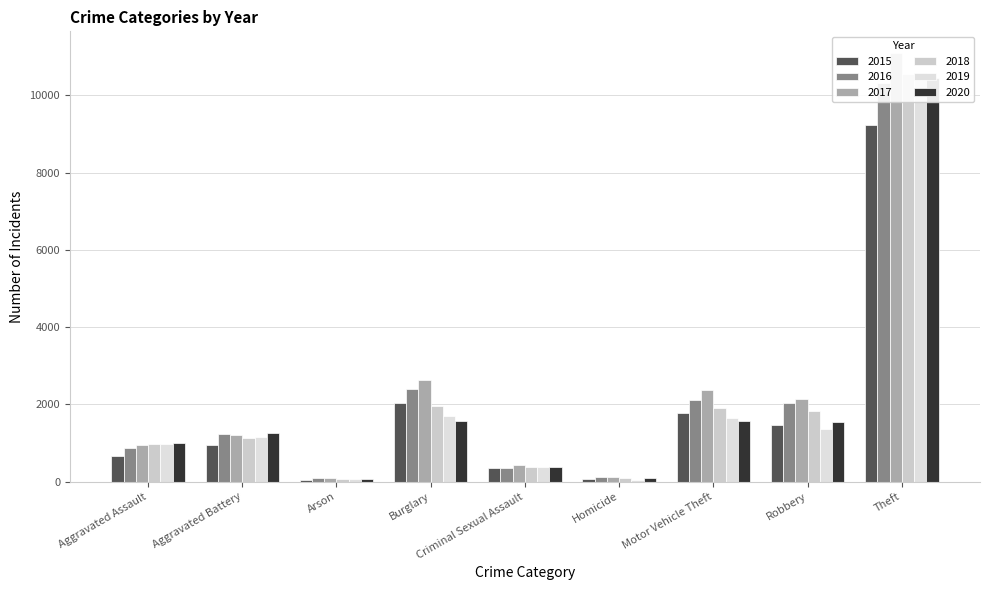

What is the value of the 2019 bar at the 8th from the left?

1366